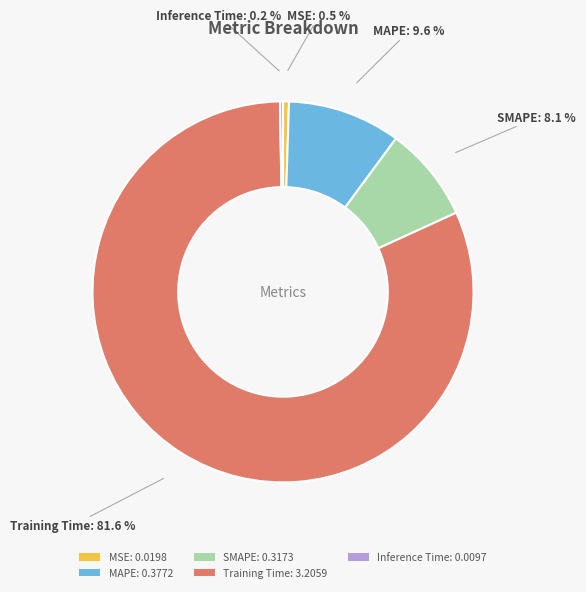

What is the total percentage of MSE: 0.0198 and MAPE: 0.3772?

10.1%